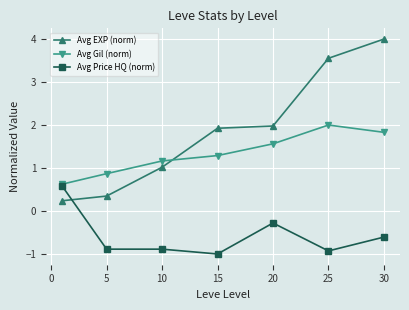

What is the difference between the second highest and second lowest values in the Avg Gil (norm) series?

1.0